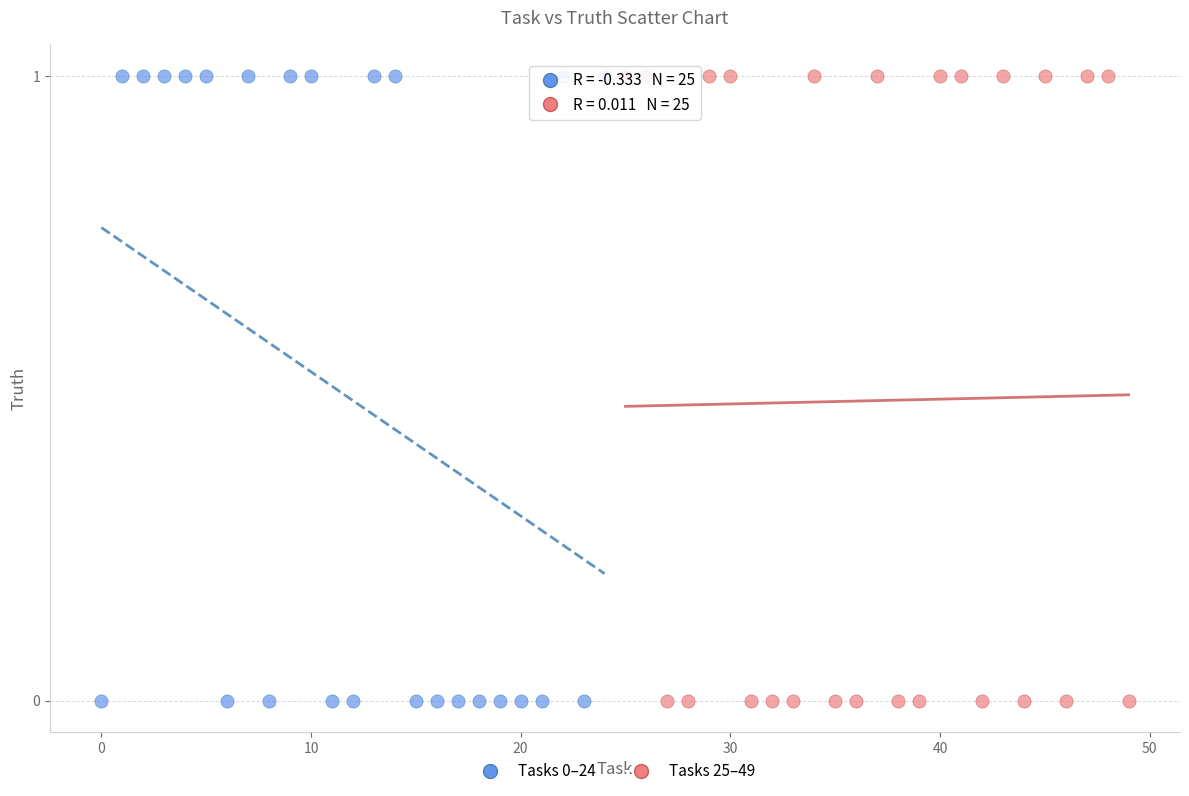

What are all the series names shown in the legend?

Tasks 0–24, Tasks 25–49